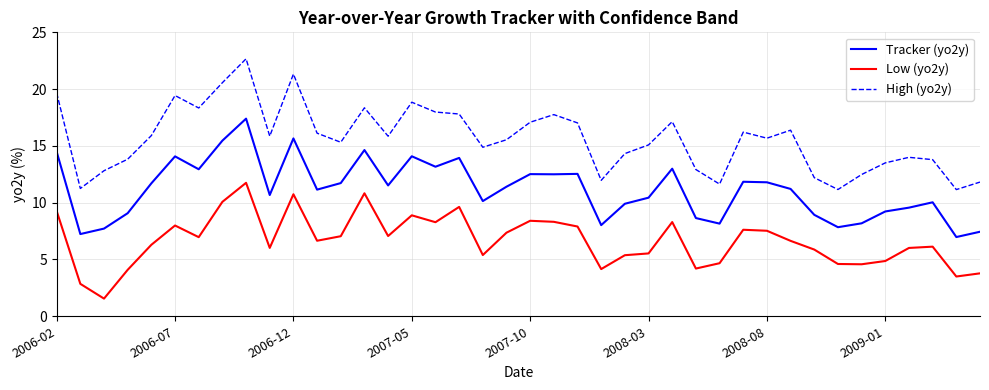

What is the highest value of the High (yo2y) series?

22.7